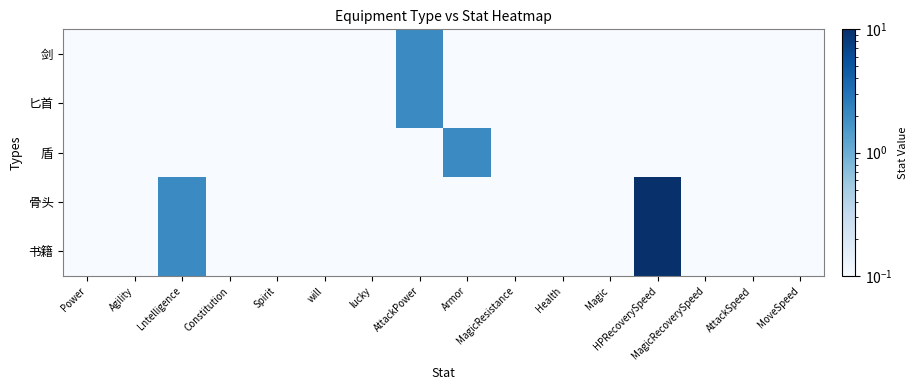

Rank the series by their maximum value, from lowest to highest.

剑, 匕首, 盾, 骨头, 书籍